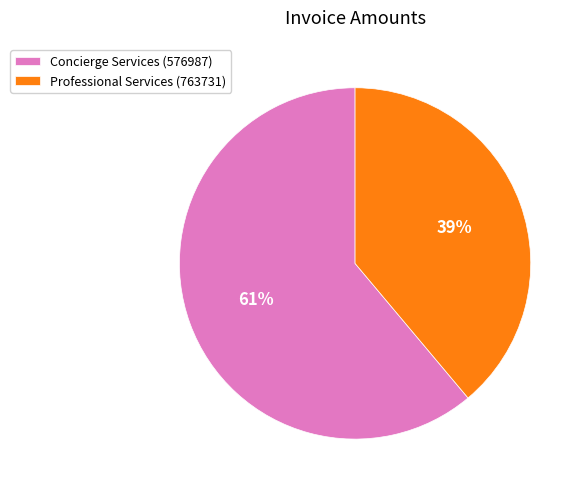

True or false: Concierge Services (576987) accounts for 61% of the total.

True